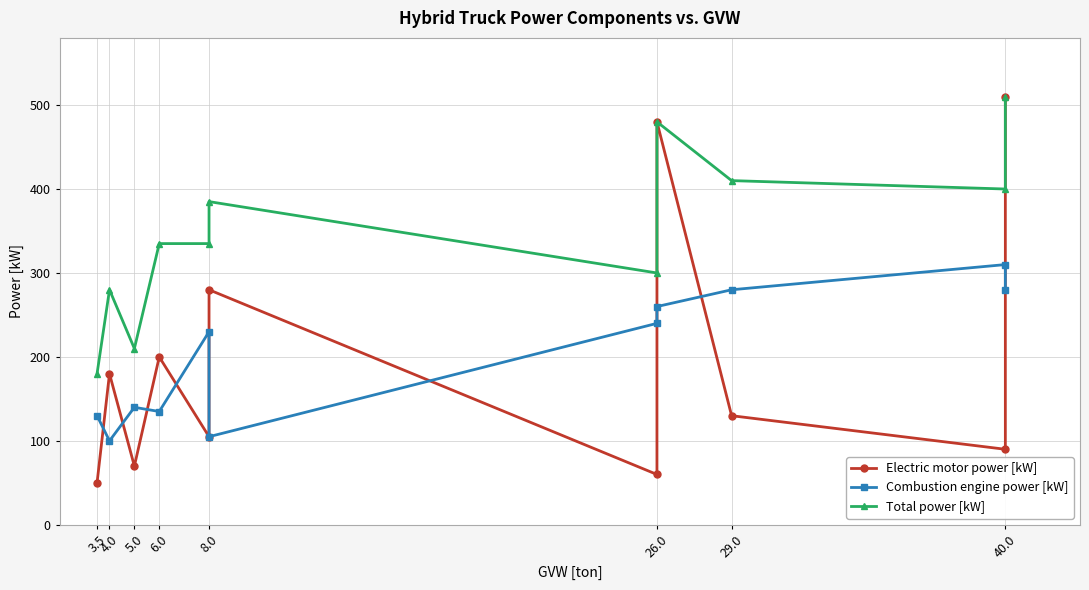

Which series has the largest range (max minus min)?

Electric motor power [kW]